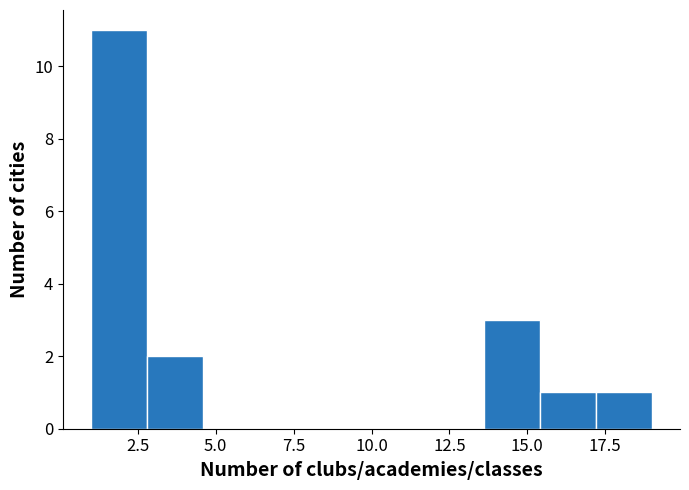

Read against the x-axis, roughly where is the centre of the tallest bar?

2.0